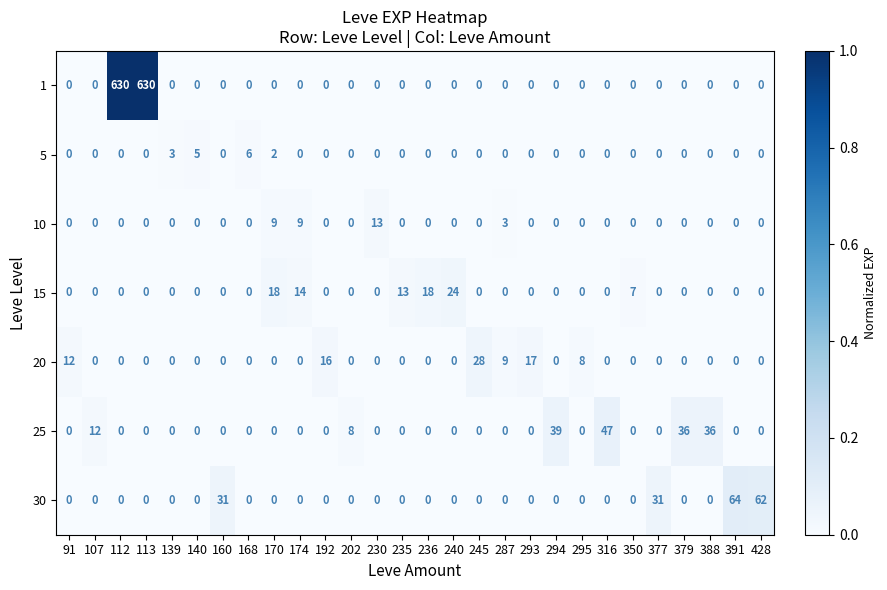

Which series has the largest range (max minus min)?

1